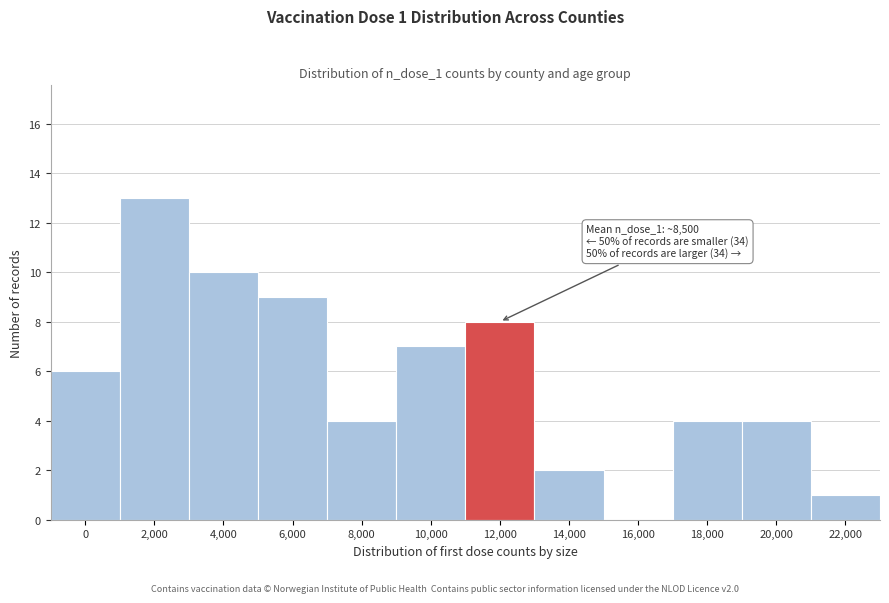

Reading right to left, transcribe all the data shown in this chart.

22,000=1	20,000=4	18,000=4	16,000=0	14,000=2	12,000=8	10,000=7	8,000=4	6,000=9	4,000=10	2,000=13	0=6